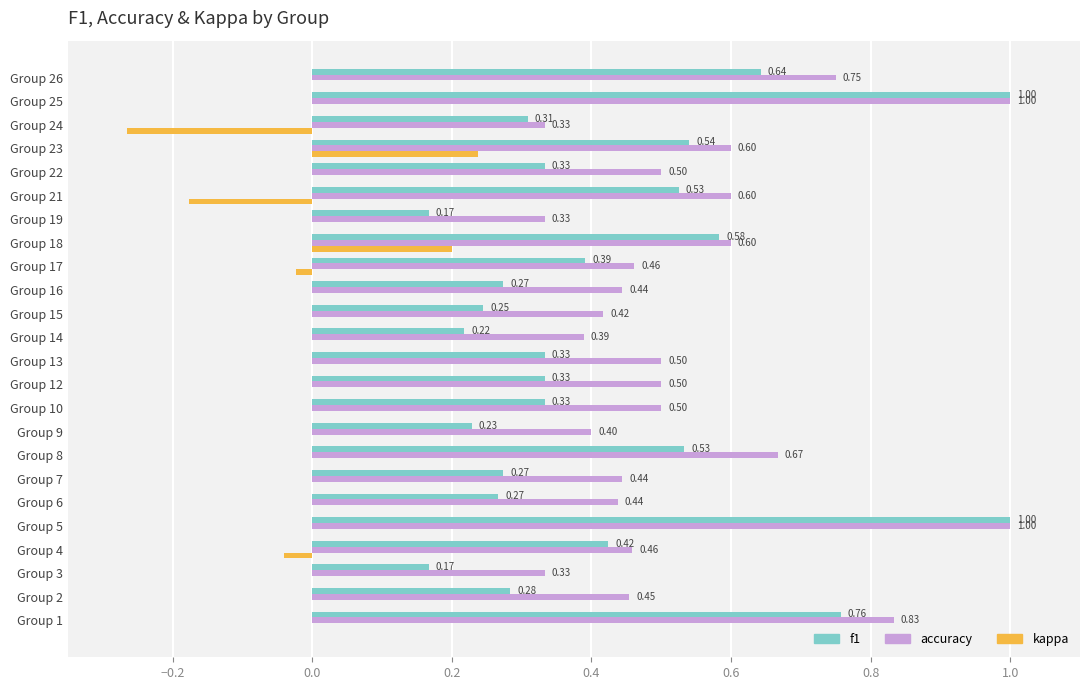

Which series has the largest total across all categories?

accuracy